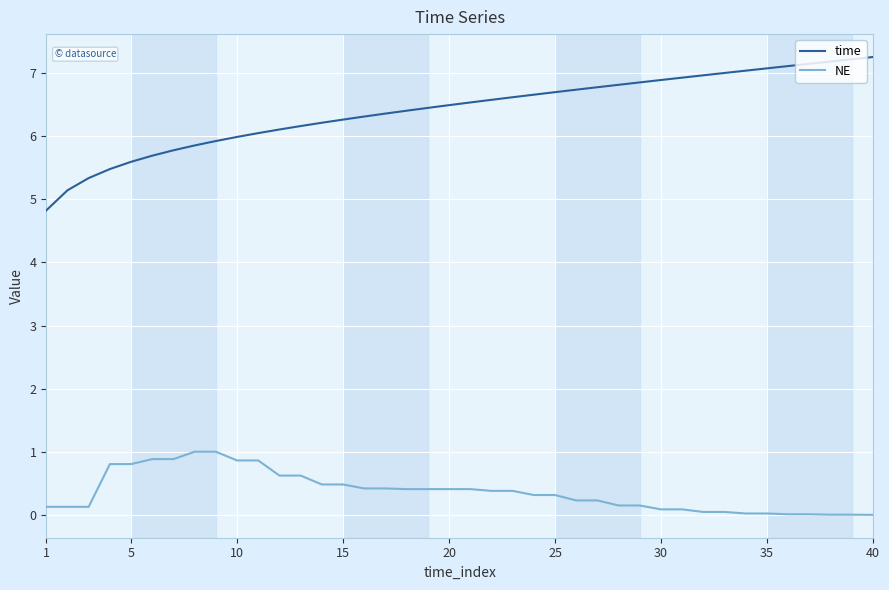

True or false: time and NE cross at least once.

False